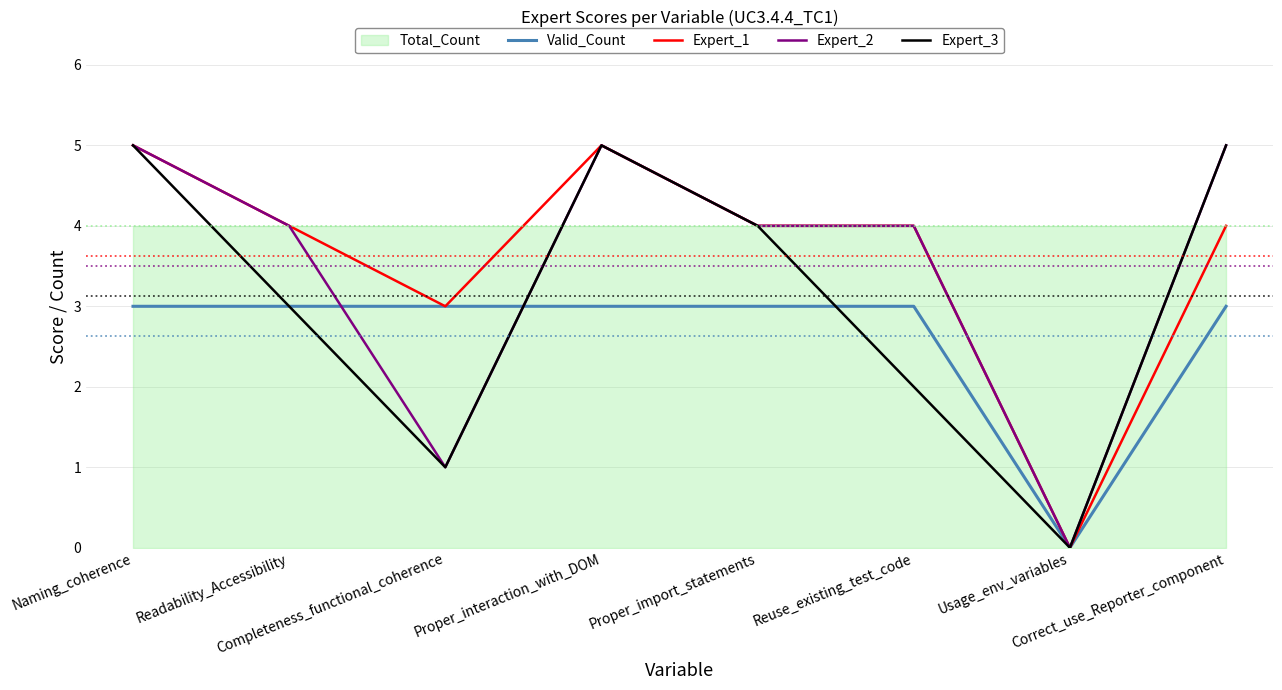

Count the number of categories in the chart.

8